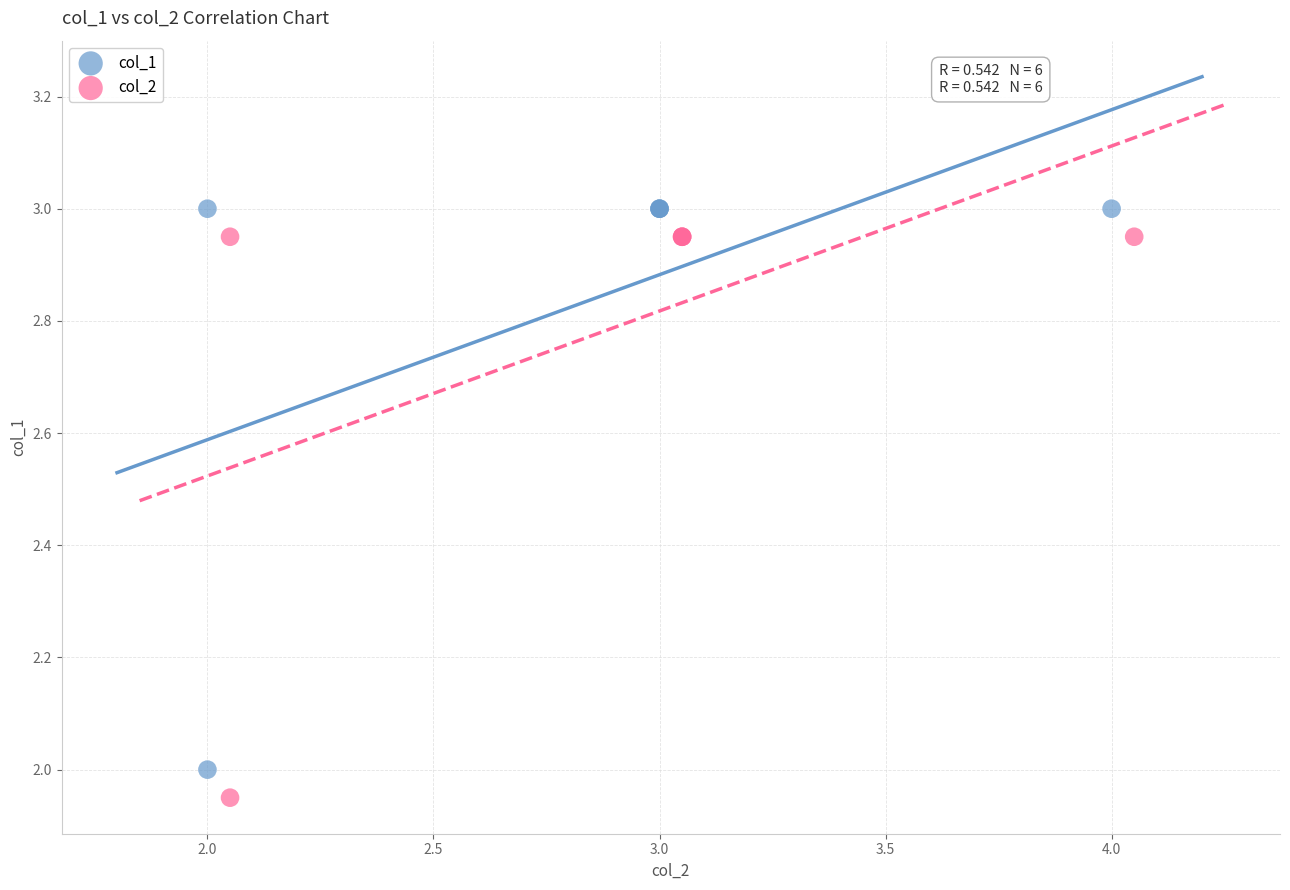

What are all the series names shown in the legend?

col_1, col_2